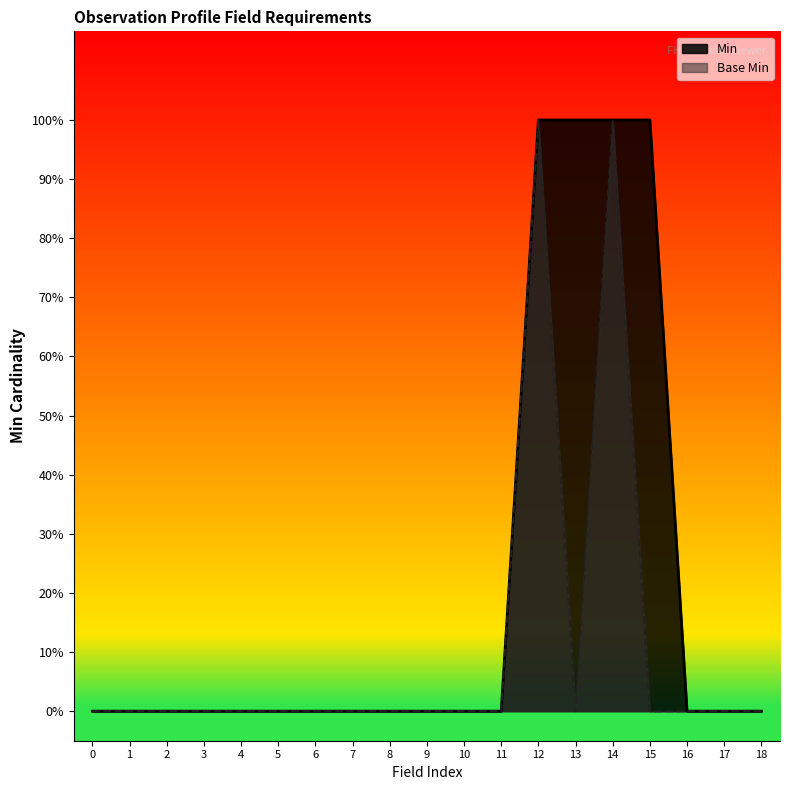

True or false: Min has more than 0 points higher than both neighbors.

False